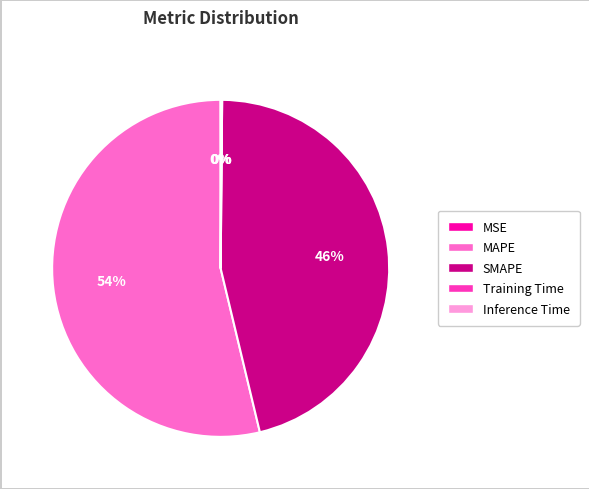

To the nearest percent, what is the average slice percentage?

20%